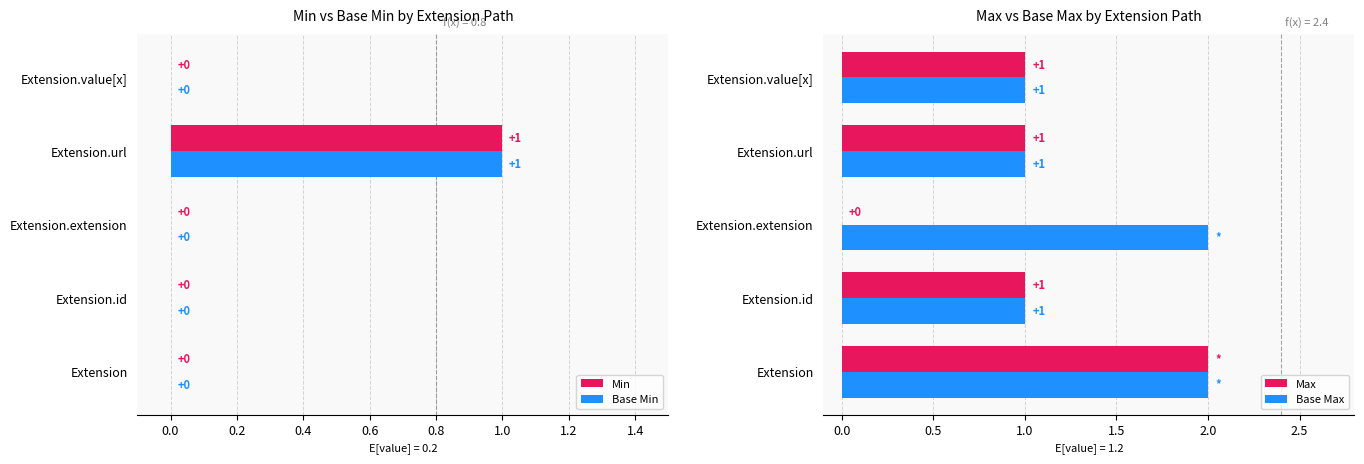

Rank the series by their maximum value, from highest to lowest.

Max, Base Max, Min, Base Min